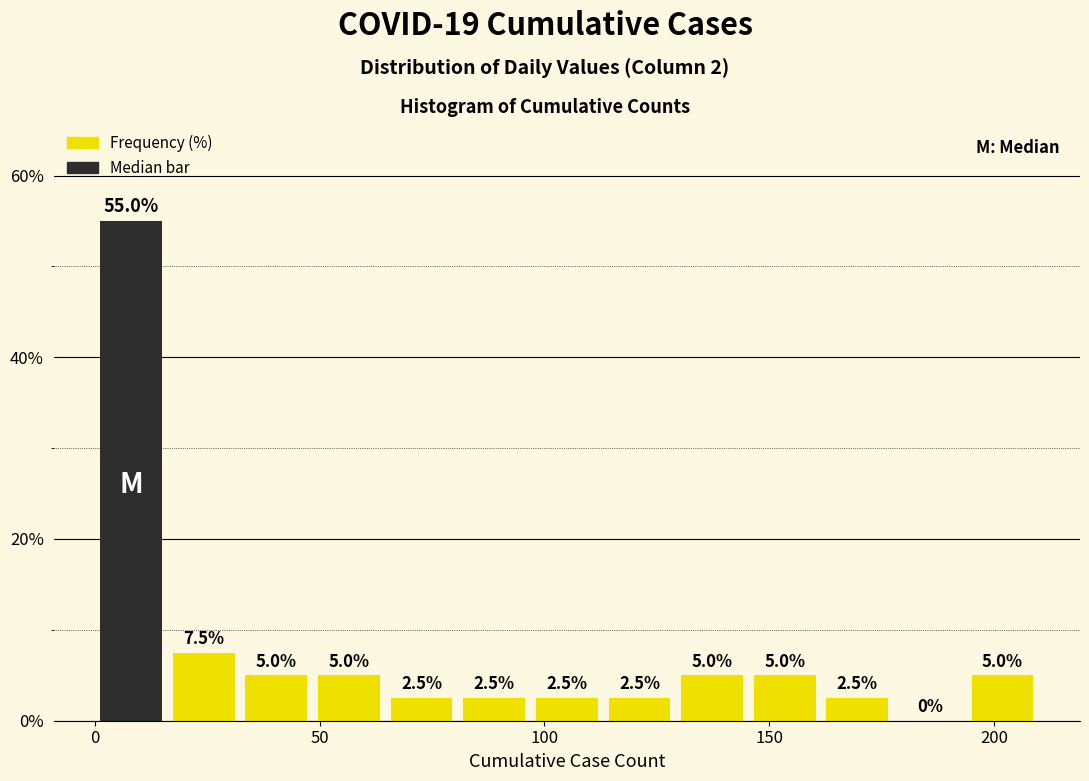

Around what value on the x-axis is the tallest bar? Give the approximate position of its centre, as read against the axis.

10